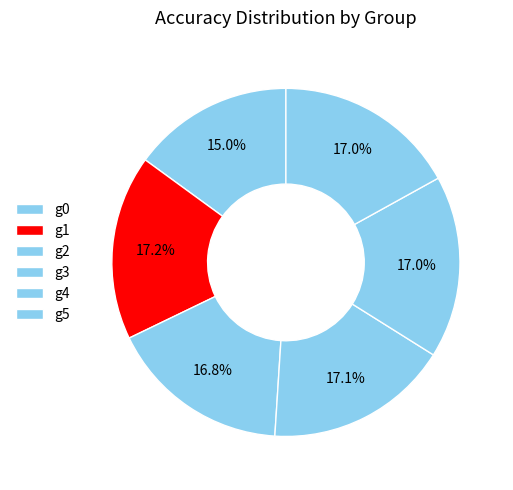

True or false: g1 accounts for 17% of the total.

True